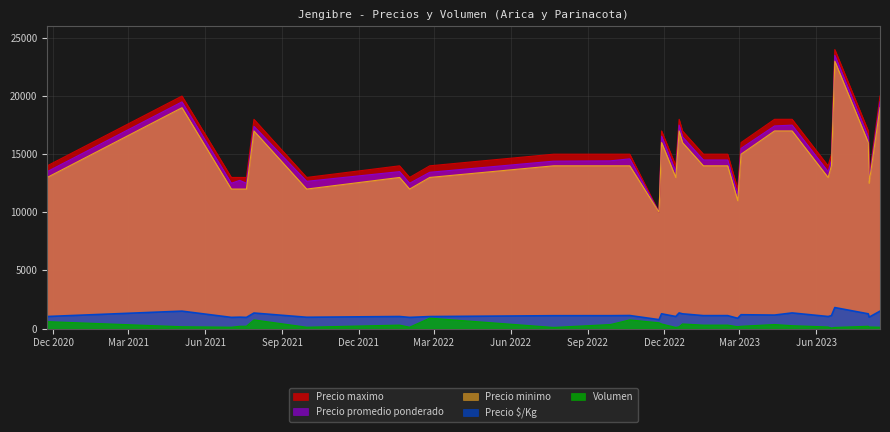

What is the average value of the Precio promedio ponderado series?

14964